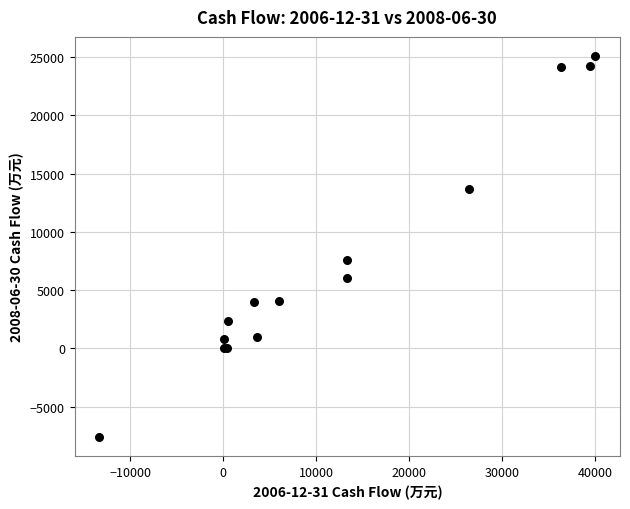

What Y value in the scatter plot is closest to 8734?

7621